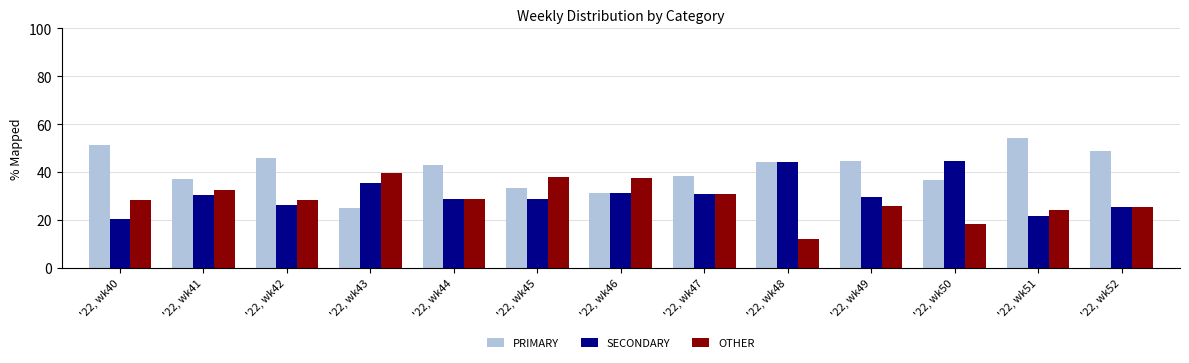

How many series are shown in this chart?

3